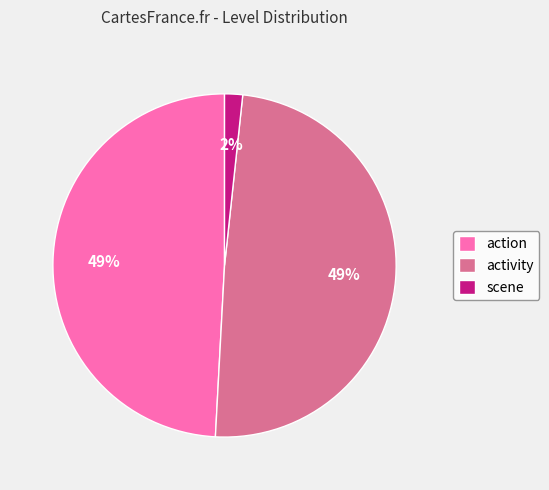

Which slice is the smallest?

scene